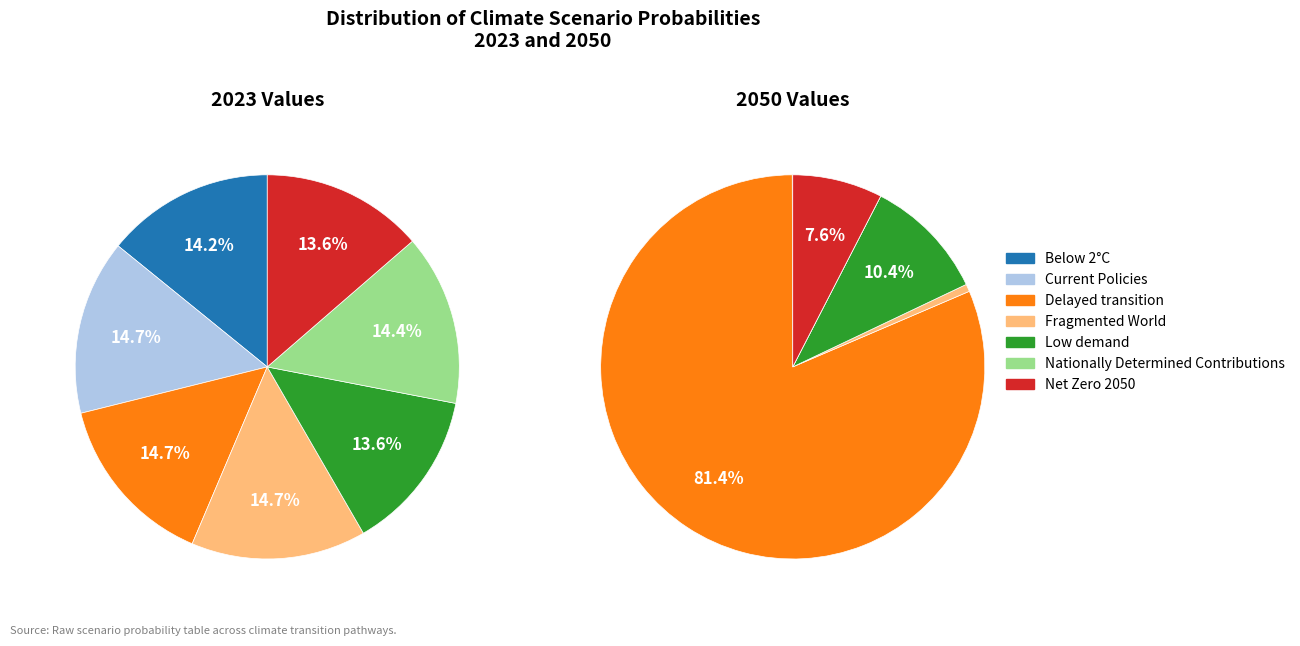

Which category has the smallest portion of the pie?

Low demand